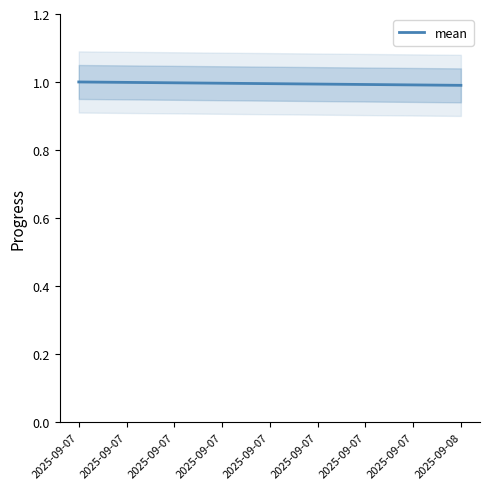

What is the minimum value shown in the chart?

1.0